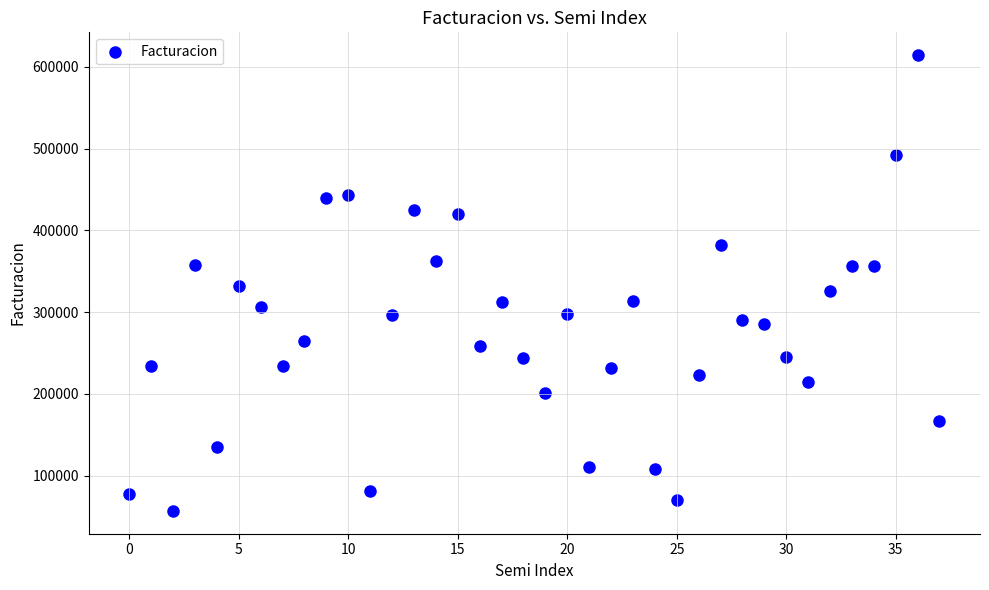

What is the range of Y values (max minus min)?

557740.6